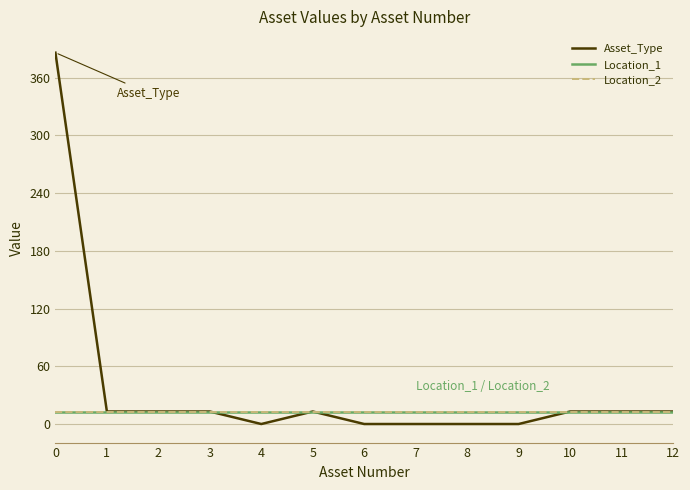

What is the lowest value of the Location_1 series?

13